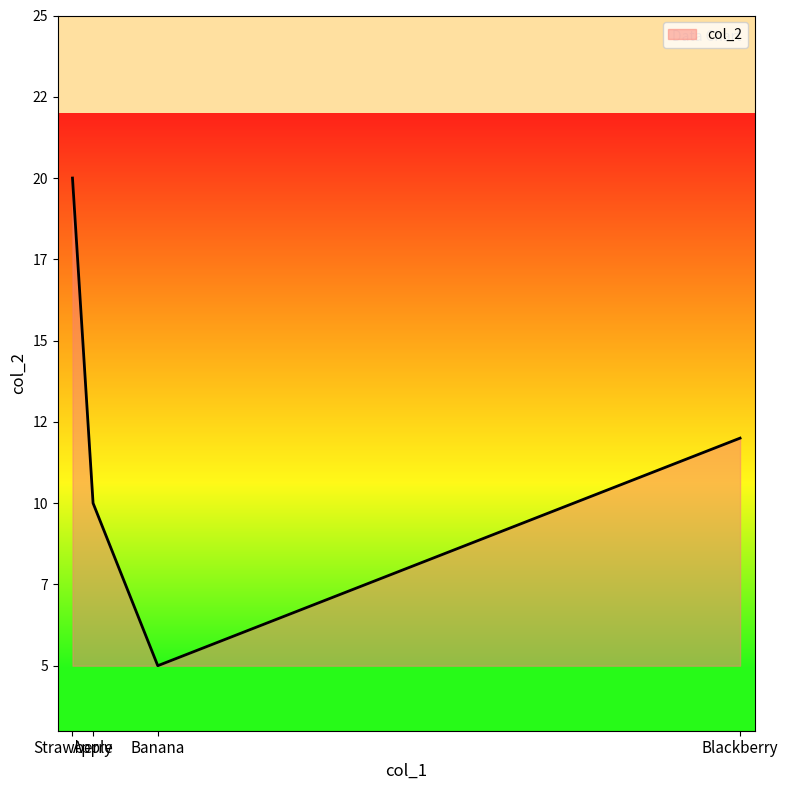

What is the approximate value at Blackberry, to the nearest 5?

10